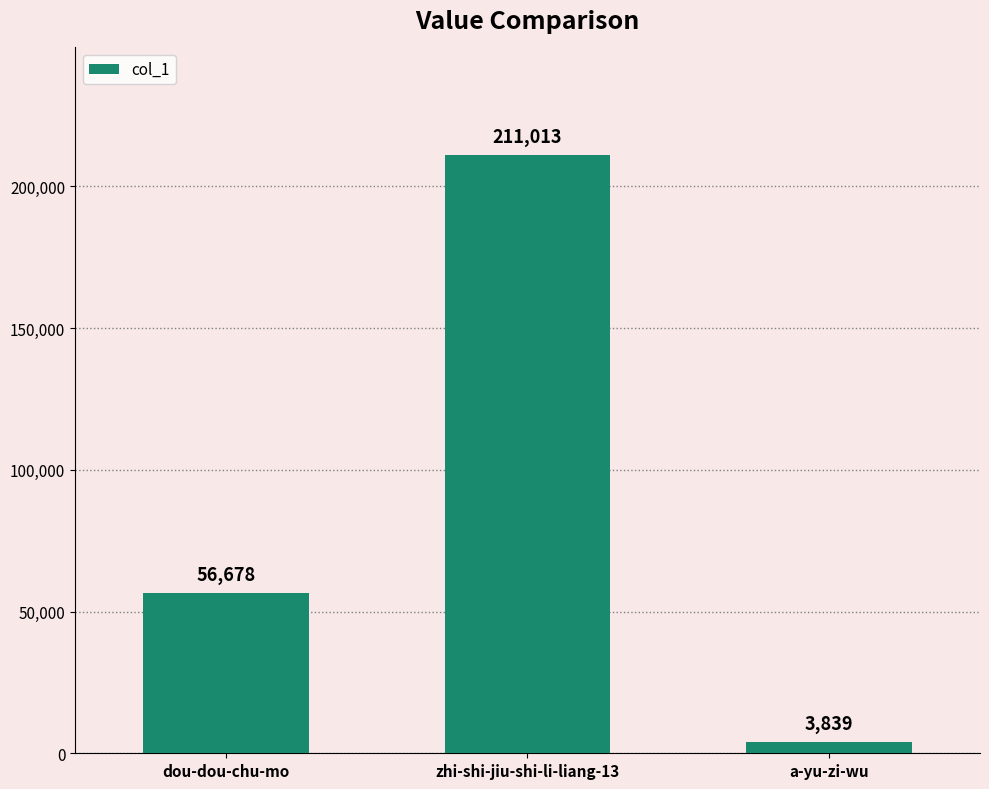

Count the values in the range 3839 to 211013.

3